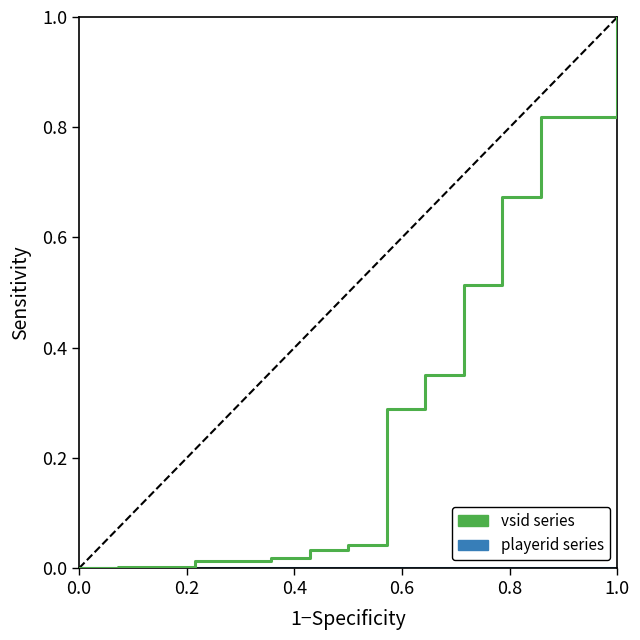

What is the greatest value displayed?

1.0